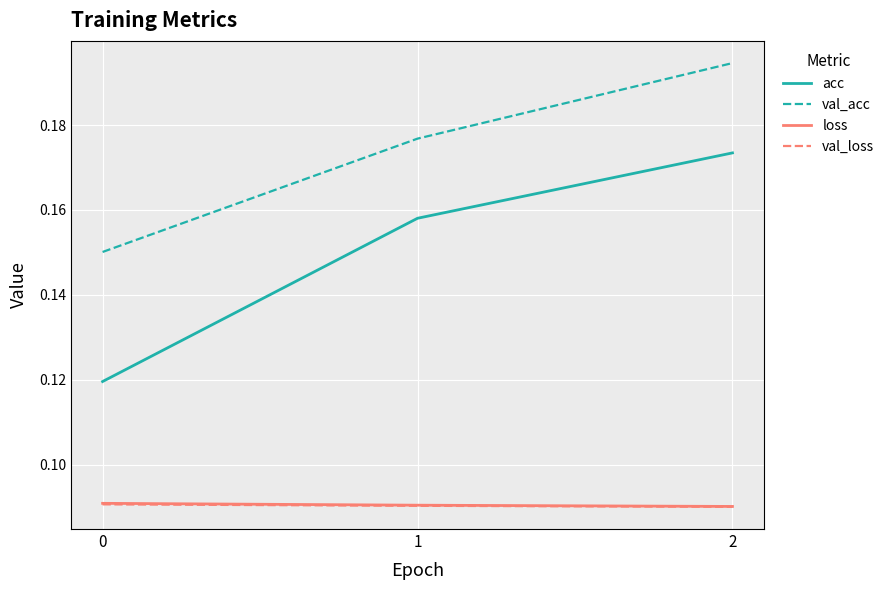

Which series has the largest range (max minus min)?

acc